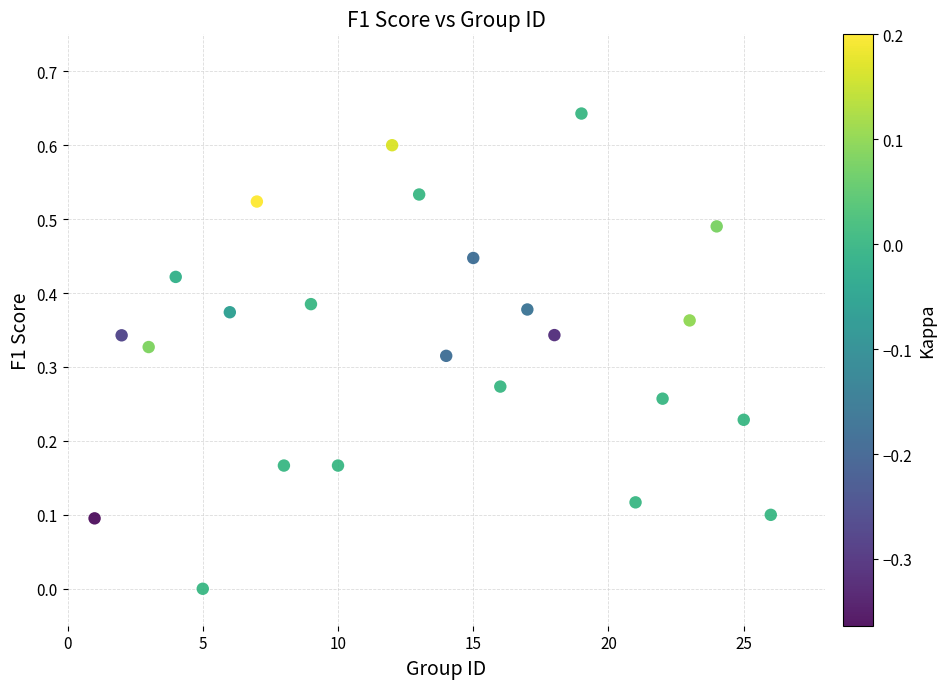

What is the range of X values (max minus min)?

25.0